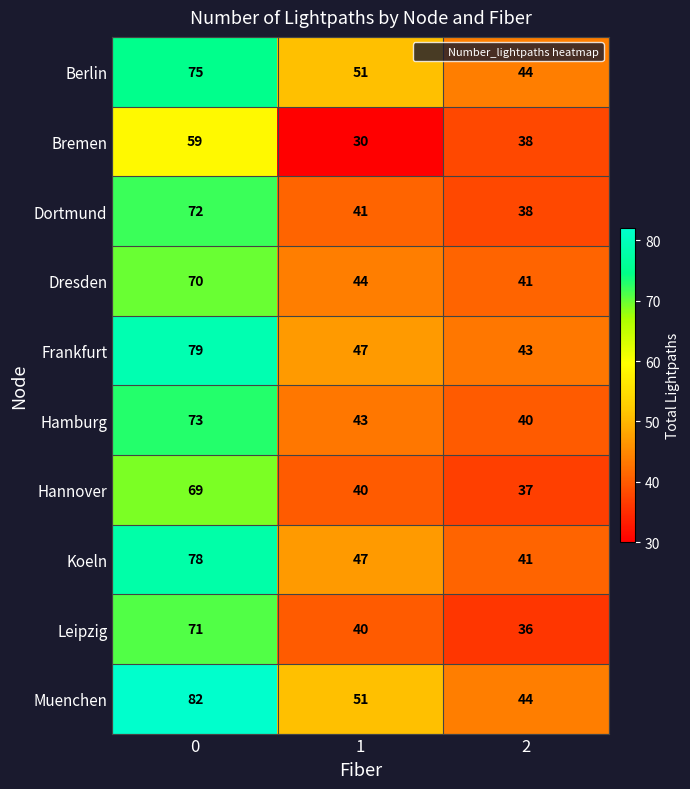

Which label corresponds to the smallest value in the chart?

1